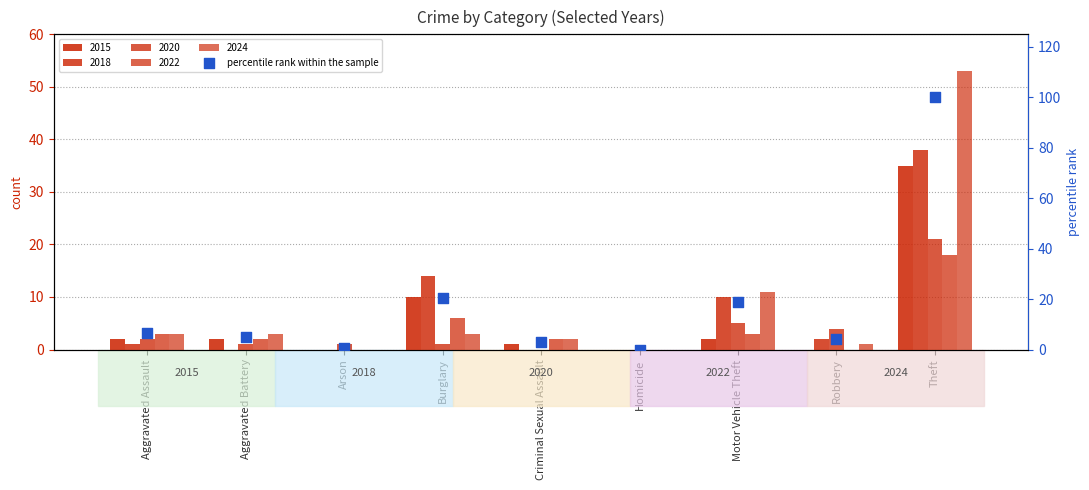

Which has a higher value, Burglary or Robbery?

Burglary